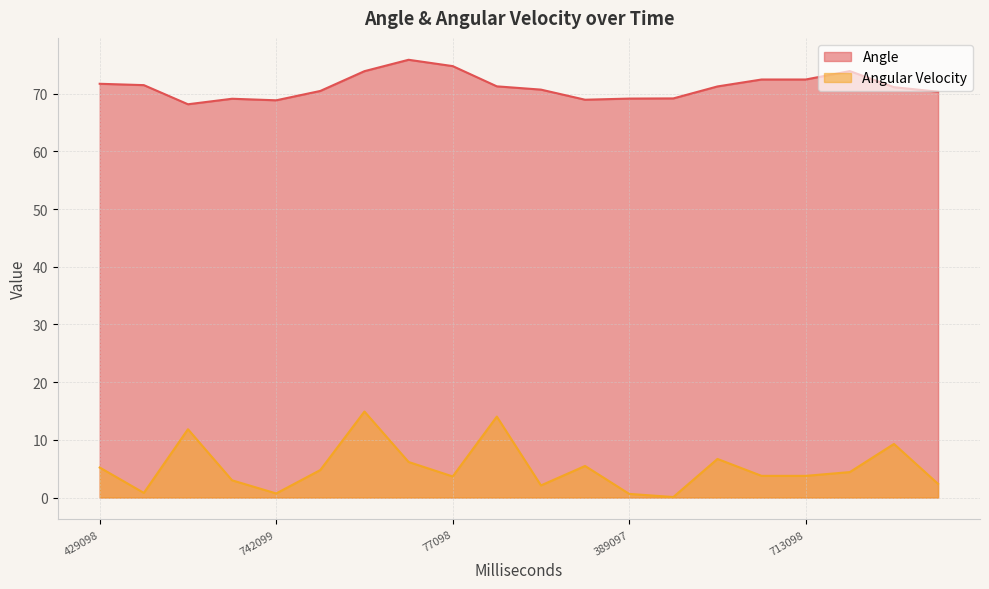

True or false: Angular Velocity and Angle intersect in this chart.

False